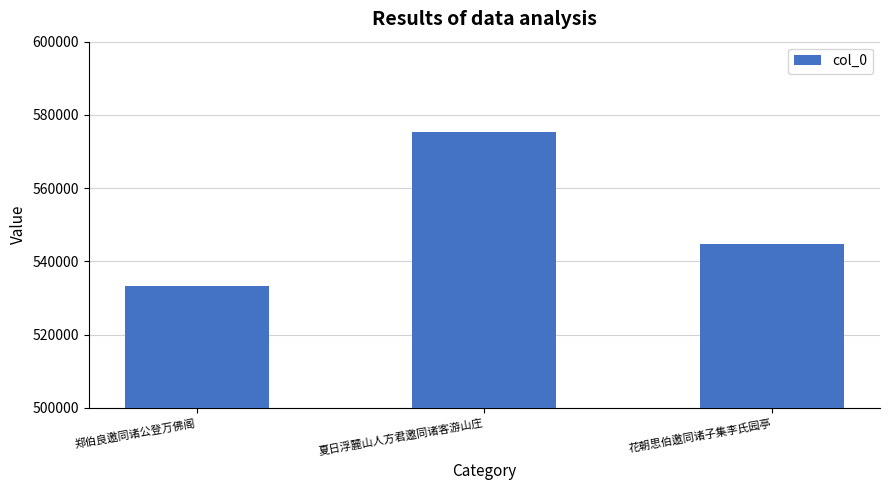

Count the values in the range 533335 to 575453.

3